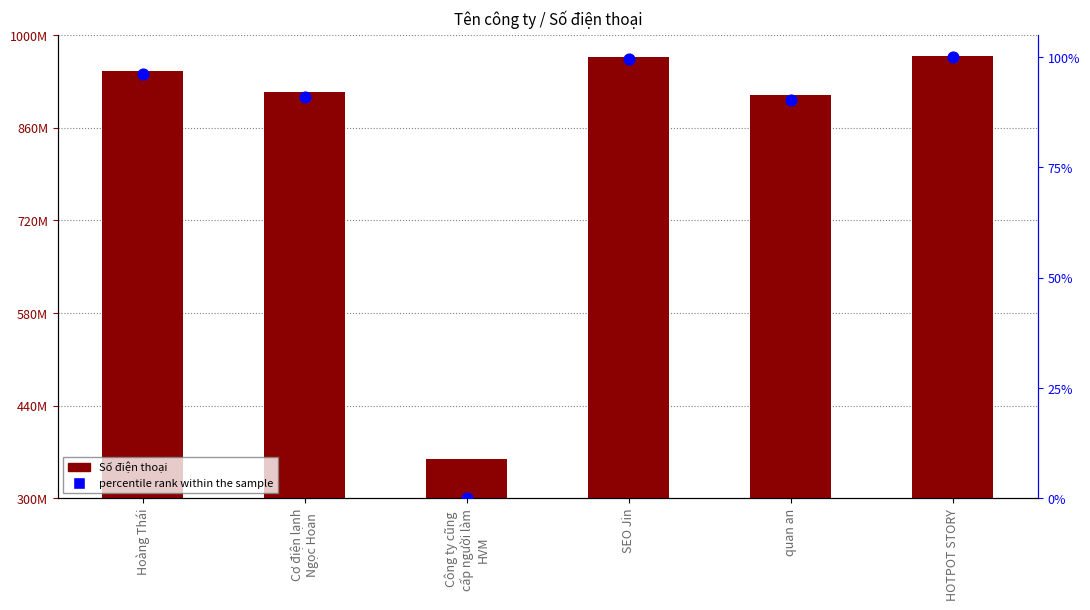

Is the value of Số điện thoại at quan an greater than the value of percentile rank within the sample at Cơ điện lạnh
Ngọc Hoan?

Yes